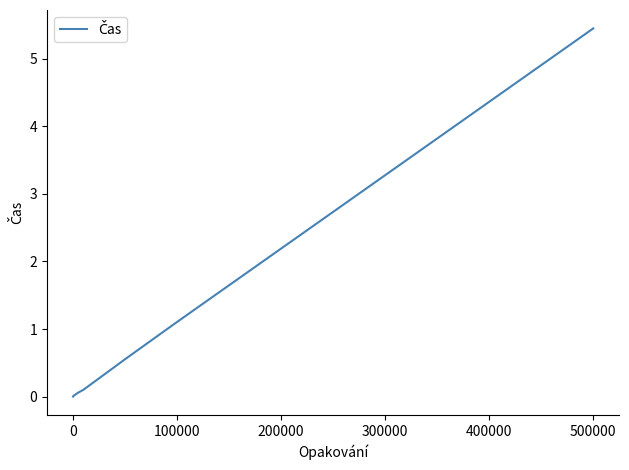

How many lines are shown in the chart?

1